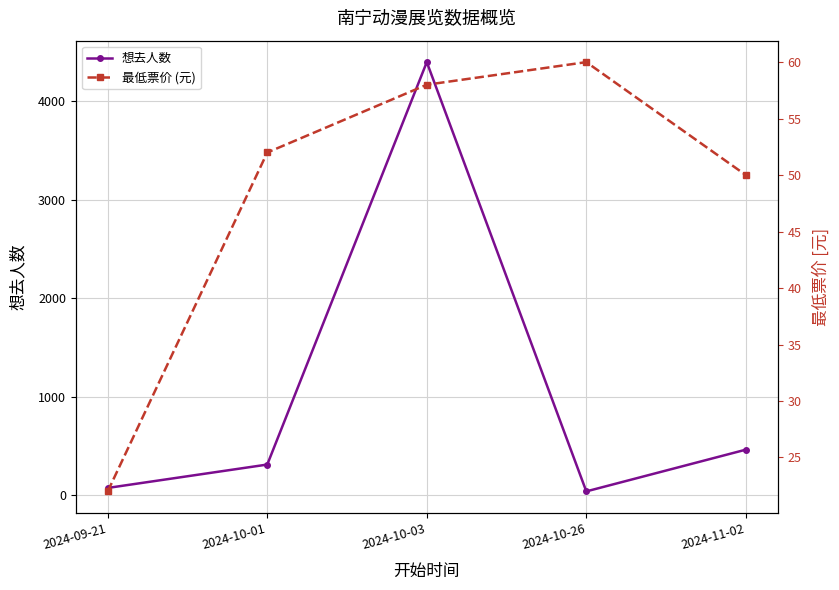

What is the value of the 想去人数 point at the 3rd from the left?

4393